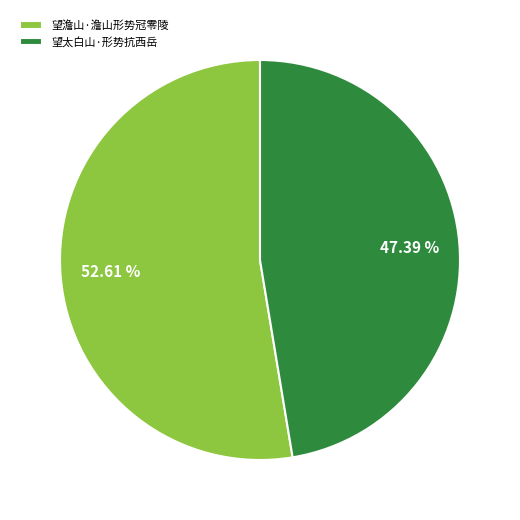

True or false: 望澹山·澹山形势冠零陵 accounts for 53% of the total.

True